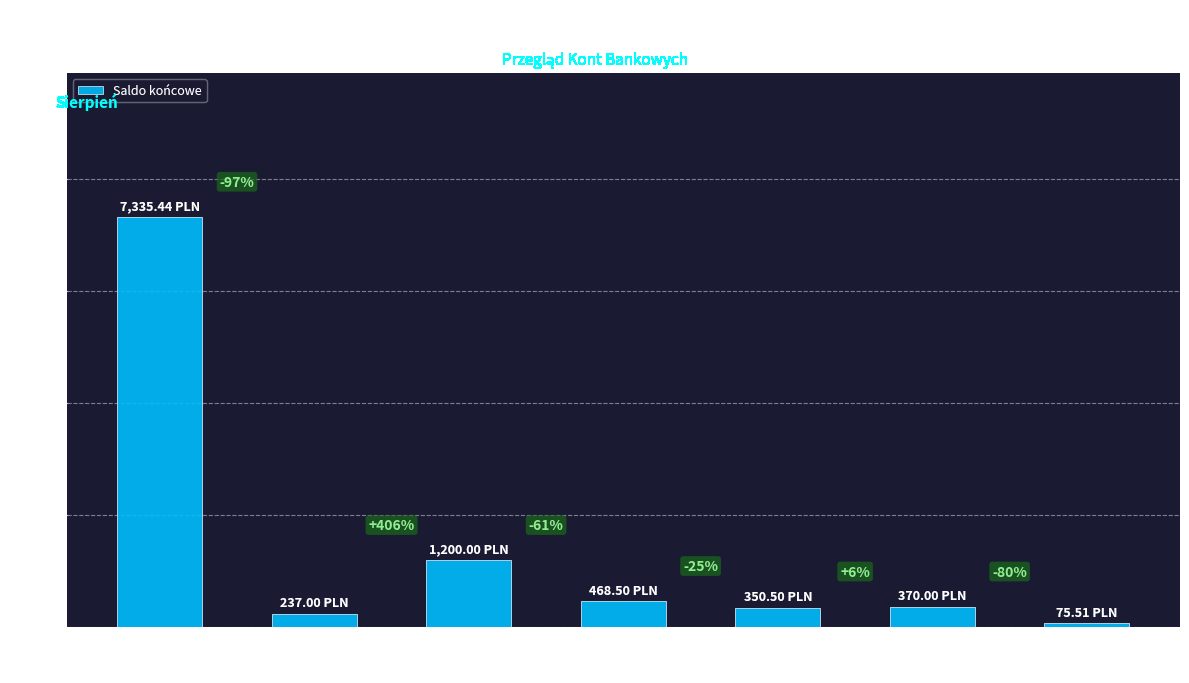

List the labels in order of value, largest first.

mBank Konto, mBank Lokata, PKO BP Konto, Portfel Gotówka, PKO BP Skarbonka, mBank Karta, Portfel Bony